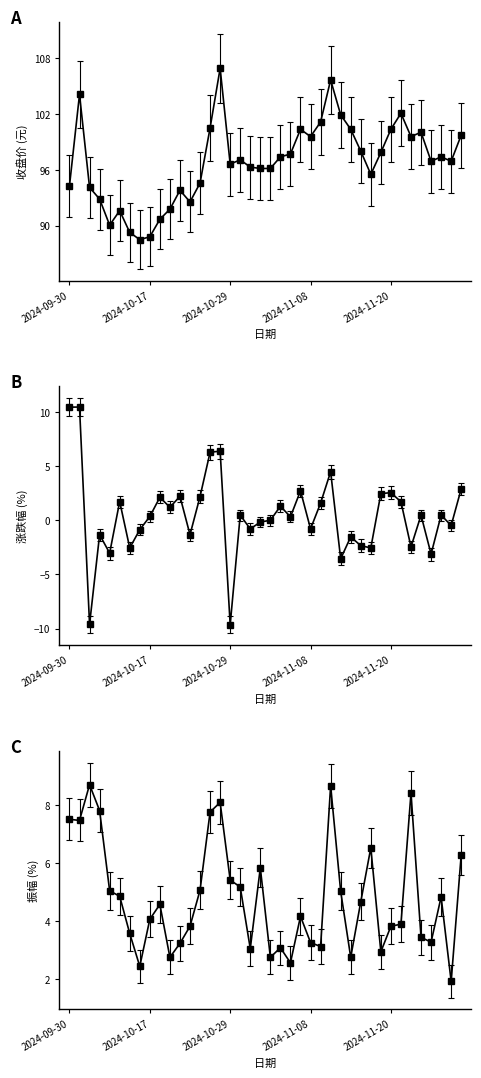

What is the spread (max minus min) of values at 19?

96.3